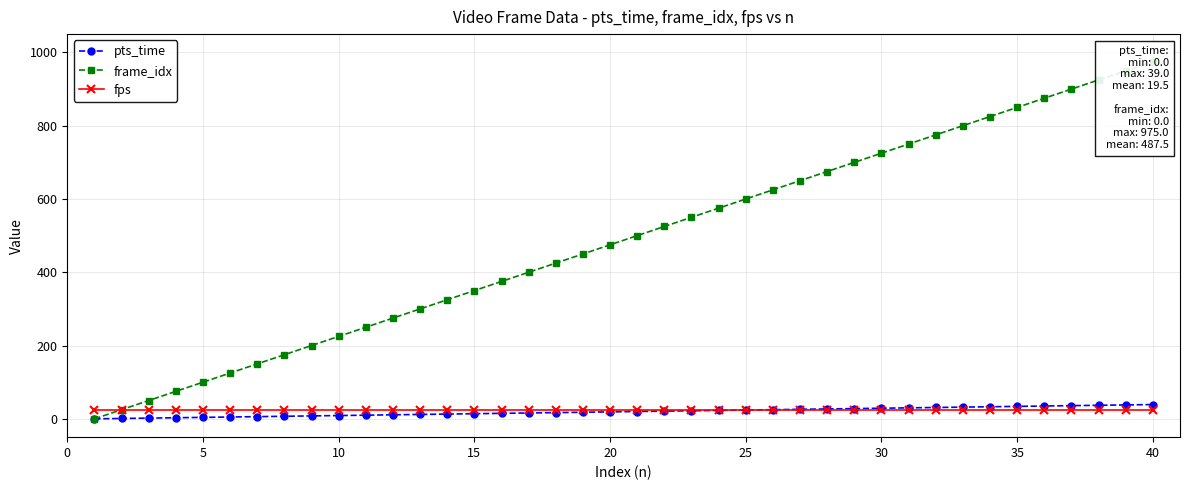

What value does the fps series have at 15?

25